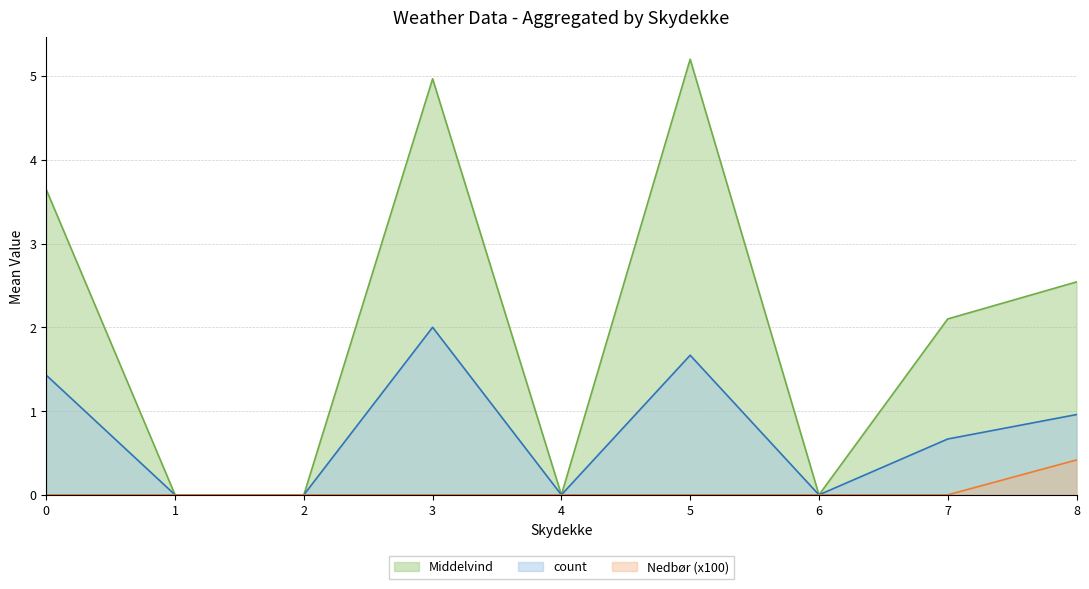

Which series has the largest total across all categories?

Middelvind